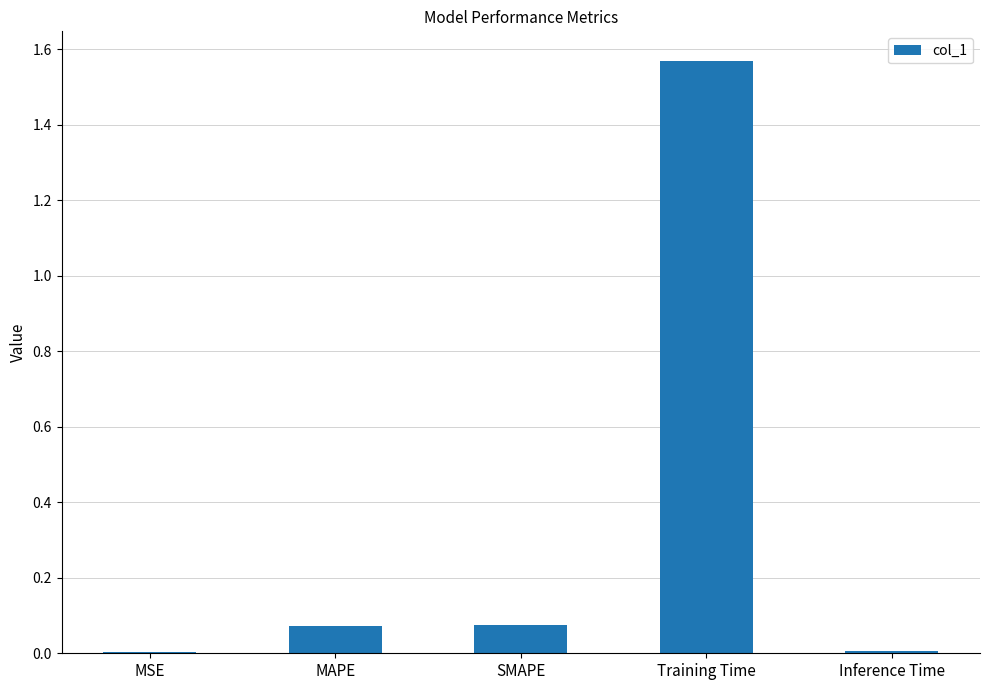

Which label corresponds to the largest value in the chart?

Training Time